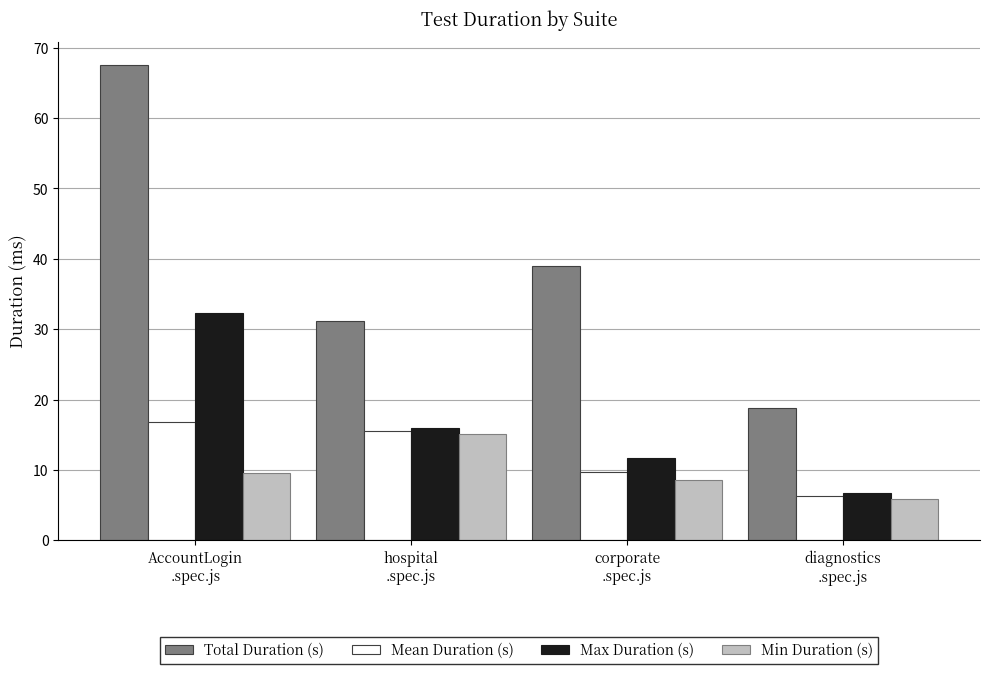

What is the sum of all Total Duration (s) values?

156.4